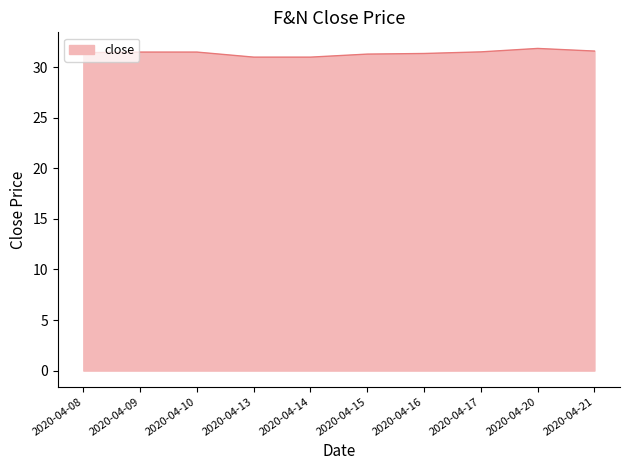

What is the difference between the maximum and minimum values?

0.9